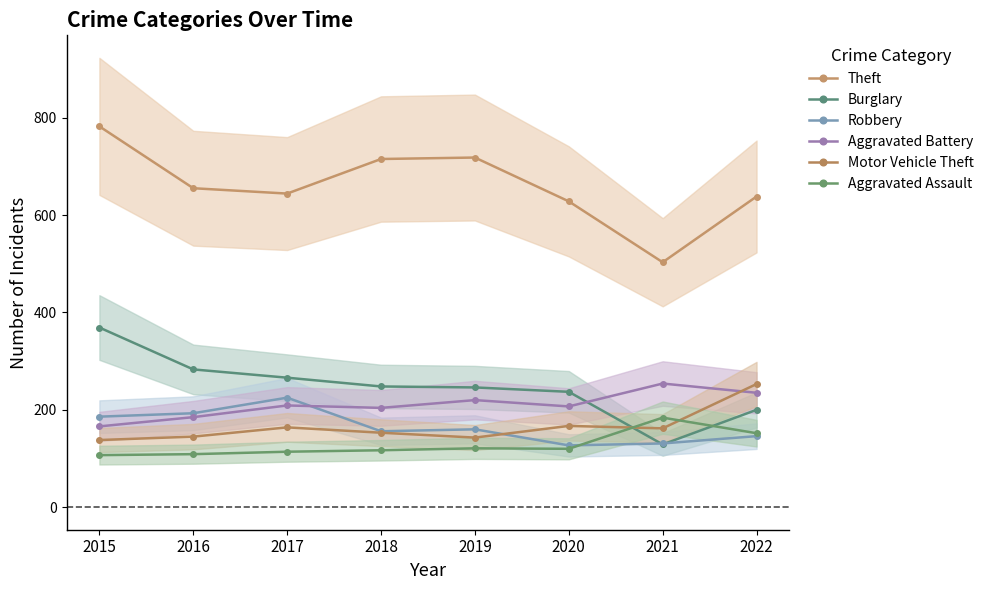

At which category is the sum across all series the highest?

2015